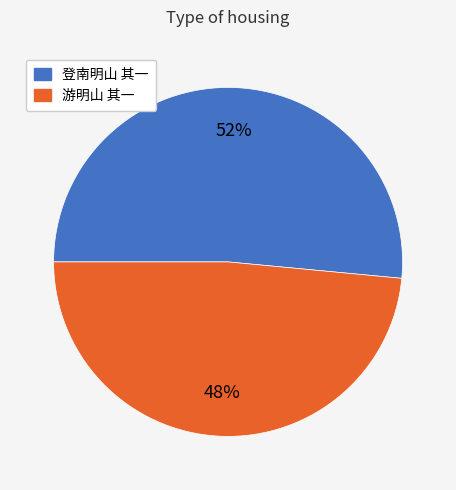

Is there any slice that represents more than half of the pie?

Yes